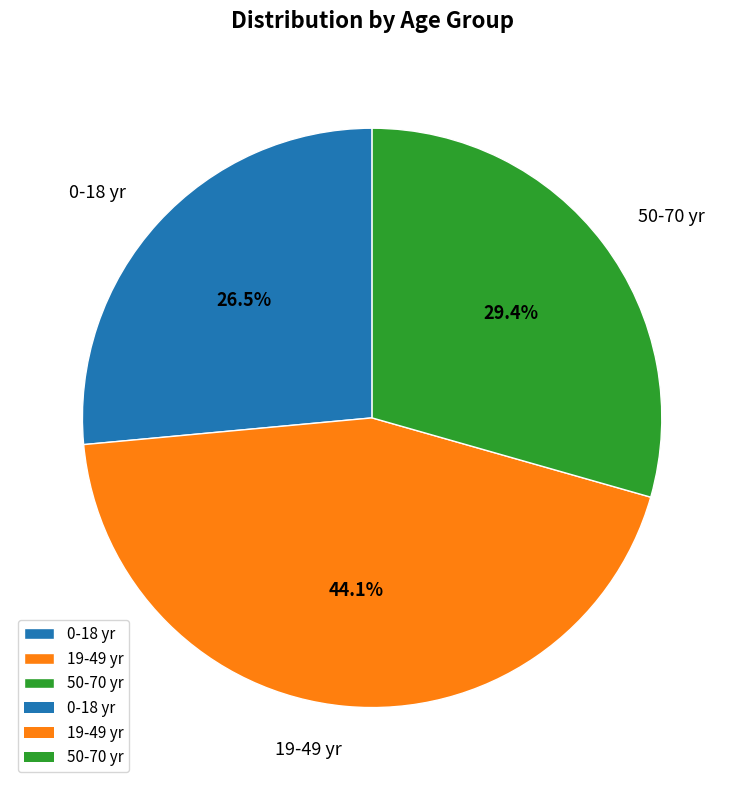

What is the smallest slice in the pie chart?

0-18 yr